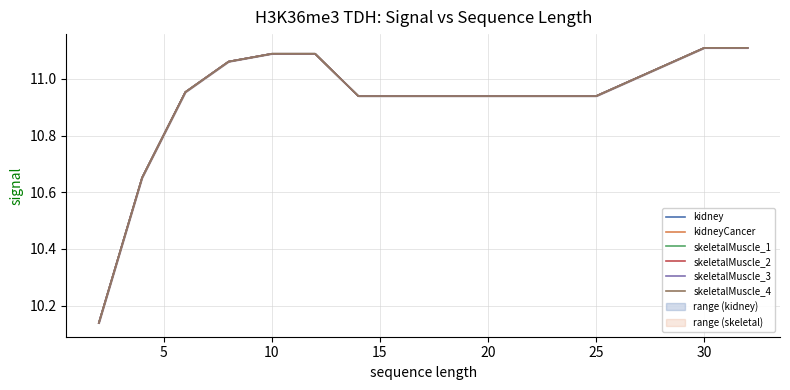

Rank the series by their maximum value, from lowest to highest.

kidney, kidneyCancer, skeletalMuscle_1, skeletalMuscle_2, skeletalMuscle_3, skeletalMuscle_4